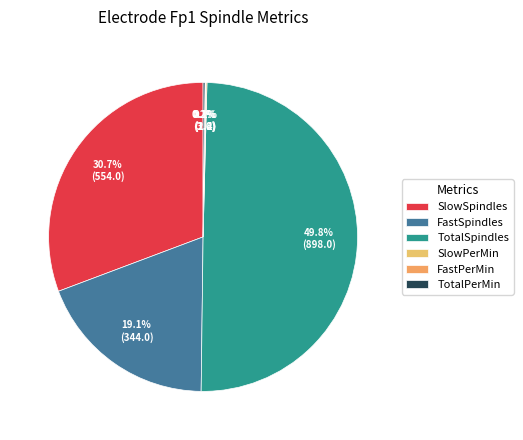

Which category has the smallest portion of the pie?

FastPerMin